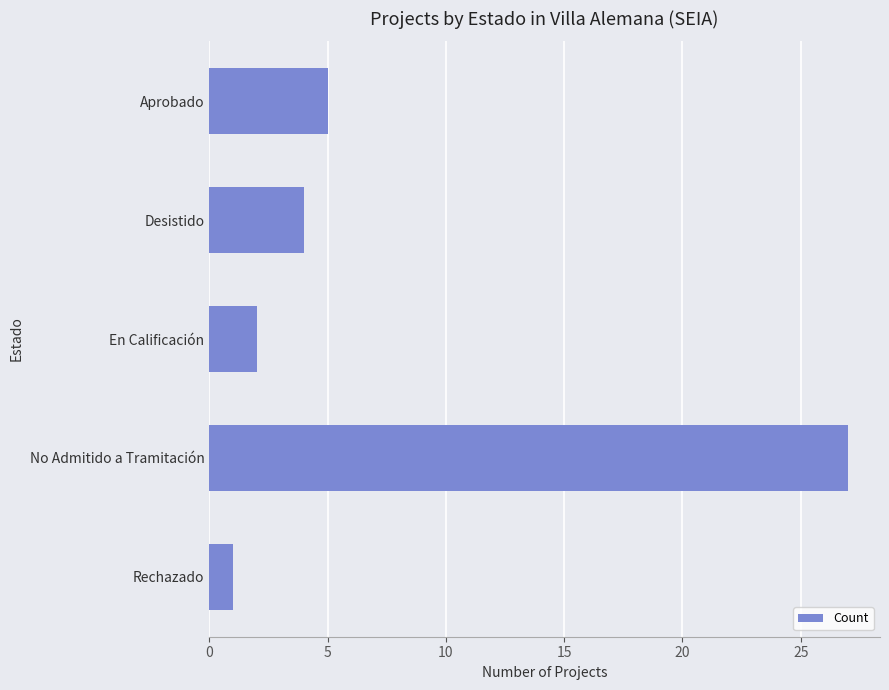

What is the label of the 4th bar from the bottom?

Desistido